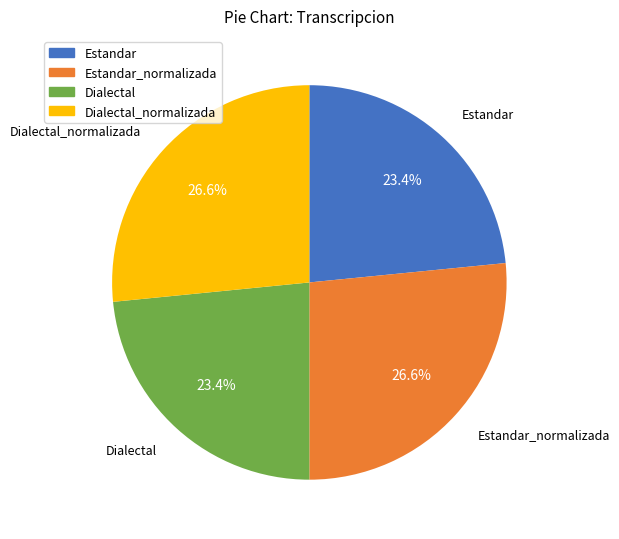

How many segments does this pie chart have?

4